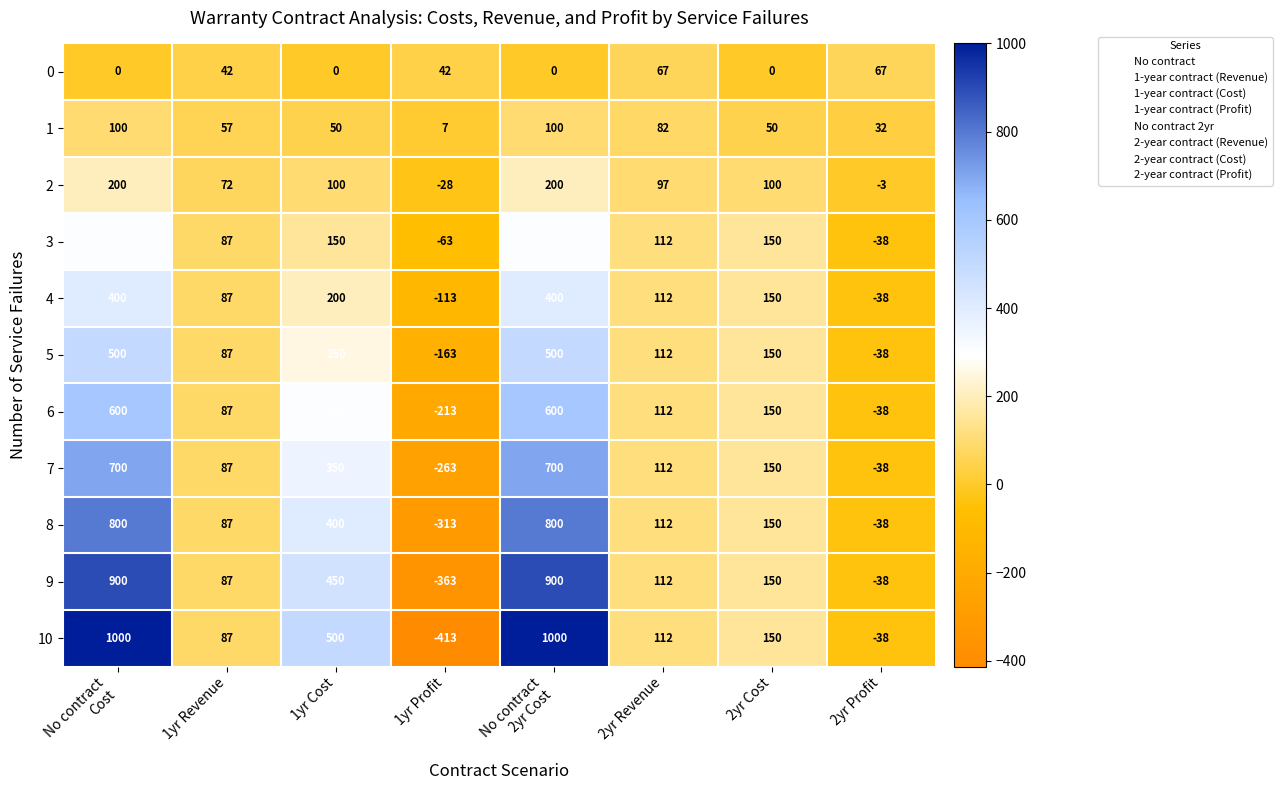

What is the average value of the 9 series?

275